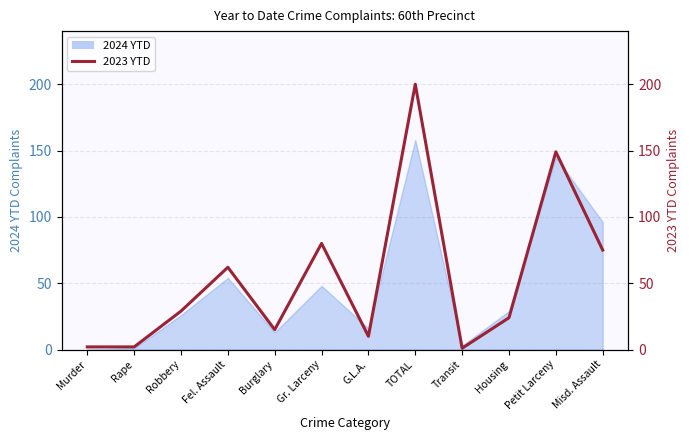

The value at Fel. Assault is 19. True or false?

False